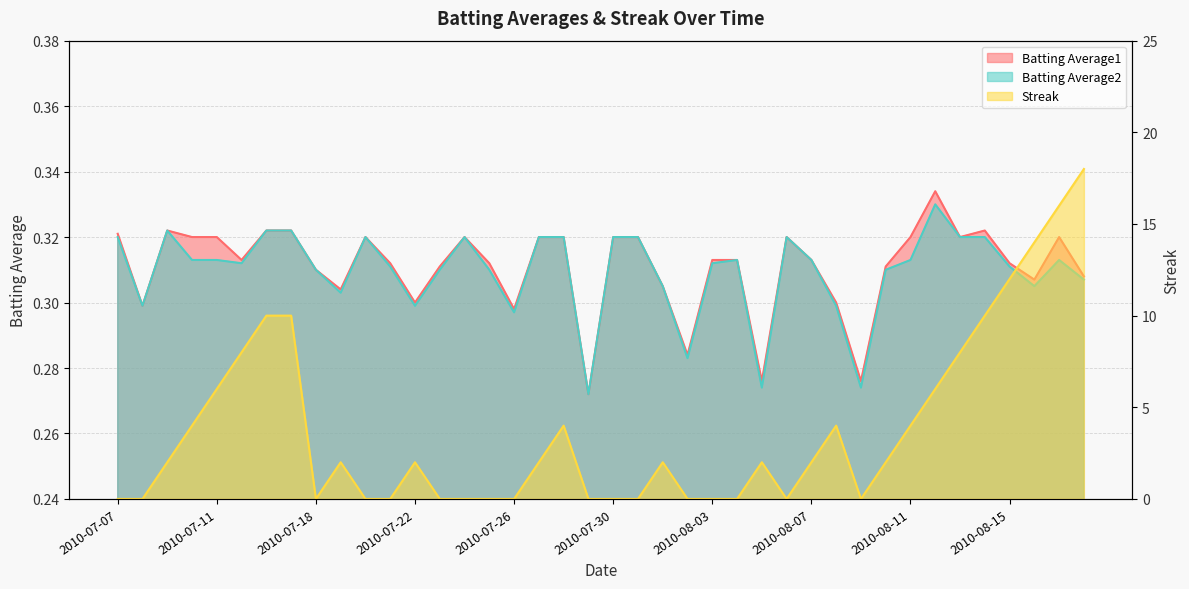

Reading left to right, list all the values displayed in this chart.

Batting Average1: 2010-07-07=0.3	2010-07-08=0.3	2010-07-09=0.3	2010-07-10=0.3	2010-07-11=0.3	2010-07-15=0.3	2010-07-16=0.3	2010-07-17=0.3	2010-07-18=0.3	2010-07-19=0.3	2010-07-20=0.3	2010-07-21=0.3	2010-07-22=0.3	2010-07-23=0.3	2010-07-24=0.3	2010-07-25=0.3	2010-07-26=0.3	2010-07-27=0.3	2010-07-28=0.3	2010-07-29=0.3	2010-07-30=0.3	2010-07-31=0.3	2010-08-01=0.3	2010-08-02=0.3	2010-08-03=0.3	2010-08-04=0.3	2010-08-05=0.3	2010-08-06=0.3	2010-08-07=0.3	2010-08-08=0.3	2010-08-09=0.3	2010-08-10=0.3	2010-08-11=0.3	2010-08-12=0.3	2010-08-13=0.3	2010-08-14=0.3	2010-08-15=0.3	2010-08-16=0.3	2010-08-17=0.3	2010-08-18=0.3
Batting Average2: 2010-07-07=0.3	2010-07-08=0.3	2010-07-09=0.3	2010-07-10=0.3	2010-07-11=0.3	2010-07-15=0.3	2010-07-16=0.3	2010-07-17=0.3	2010-07-18=0.3	2010-07-19=0.3	2010-07-20=0.3	2010-07-21=0.3	2010-07-22=0.3	2010-07-23=0.3	2010-07-24=0.3	2010-07-25=0.3	2010-07-26=0.3	2010-07-27=0.3	2010-07-28=0.3	2010-07-29=0.3	2010-07-30=0.3	2010-07-31=0.3	2010-08-01=0.3	2010-08-02=0.3	2010-08-03=0.3	2010-08-04=0.3	2010-08-05=0.3	2010-08-06=0.3	2010-08-07=0.3	2010-08-08=0.3	2010-08-09=0.3	2010-08-10=0.3	2010-08-11=0.3	2010-08-12=0.3	2010-08-13=0.3	2010-08-14=0.3	2010-08-15=0.3	2010-08-16=0.3	2010-08-17=0.3	2010-08-18=0.3
Streak: 2010-07-07=0.0	2010-07-08=0.0	2010-07-09=2.0	2010-07-10=4.0	2010-07-11=6.0	2010-07-15=8.0	2010-07-16=10.0	2010-07-17=10.0	2010-07-18=0.0	2010-07-19=2.0	2010-07-20=0.0	2010-07-21=0.0	2010-07-22=2.0	2010-07-23=0.0	2010-07-24=0.0	2010-07-25=0.0	2010-07-26=0.0	2010-07-27=2.0	2010-07-28=4.0	2010-07-29=0.0	2010-07-30=0.0	2010-07-31=0.0	2010-08-01=2.0	2010-08-02=0.0	2010-08-03=0.0	2010-08-04=0.0	2010-08-05=2.0	2010-08-06=0.0	2010-08-07=2.0	2010-08-08=4.0	2010-08-09=0.0	2010-08-10=2.0	2010-08-11=4.0	2010-08-12=6.0	2010-08-13=8.0	2010-08-14=10.0	2010-08-15=12.0	2010-08-16=14.0	2010-08-17=16.0	2010-08-18=18.0